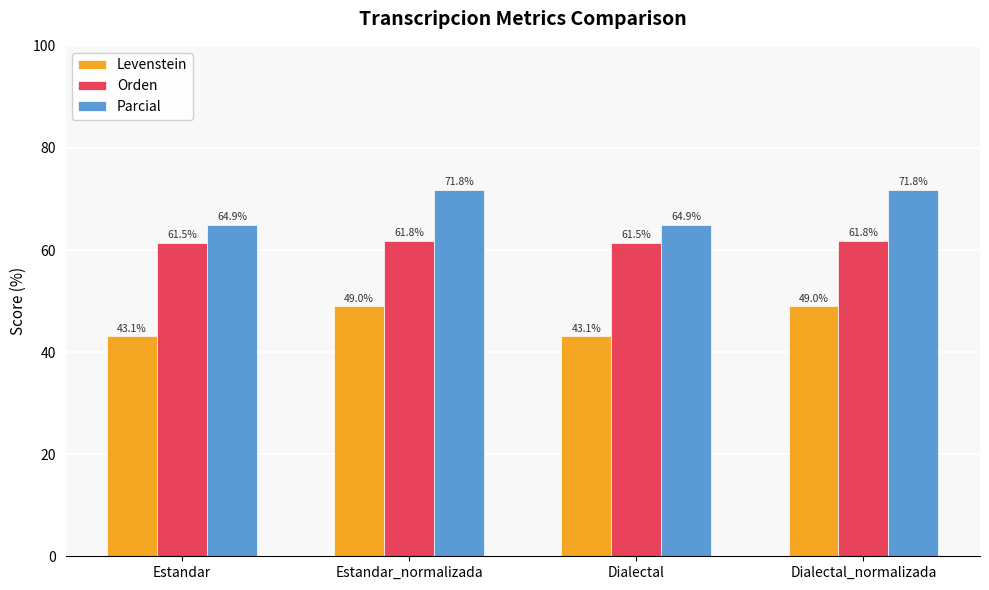

How many values in the Parcial series are below 71?

2